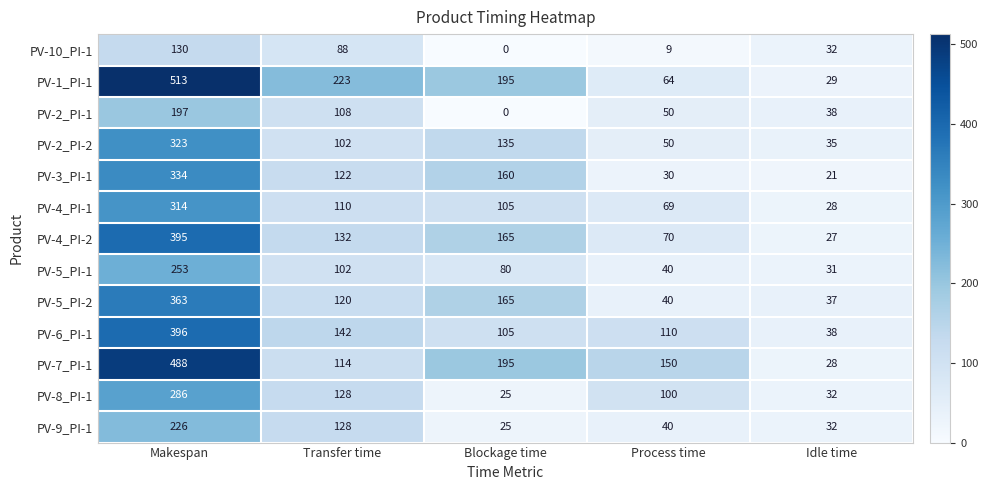

Read the PV-2_PI-2 value at Transfer time, to the nearest 50.

100